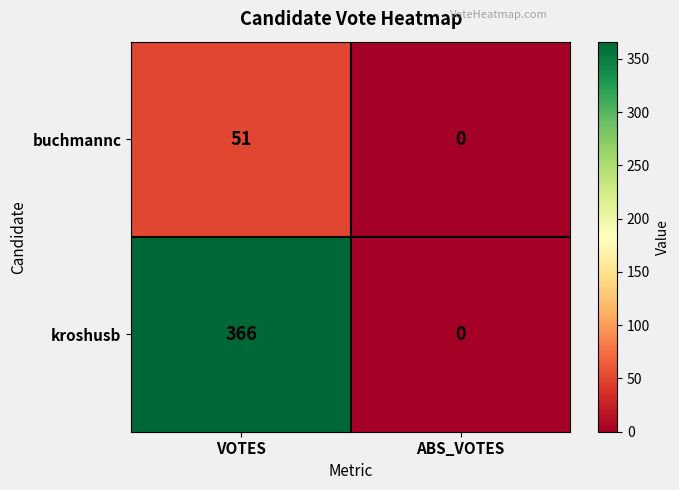

How many positive values does the buchmannc series have?

1